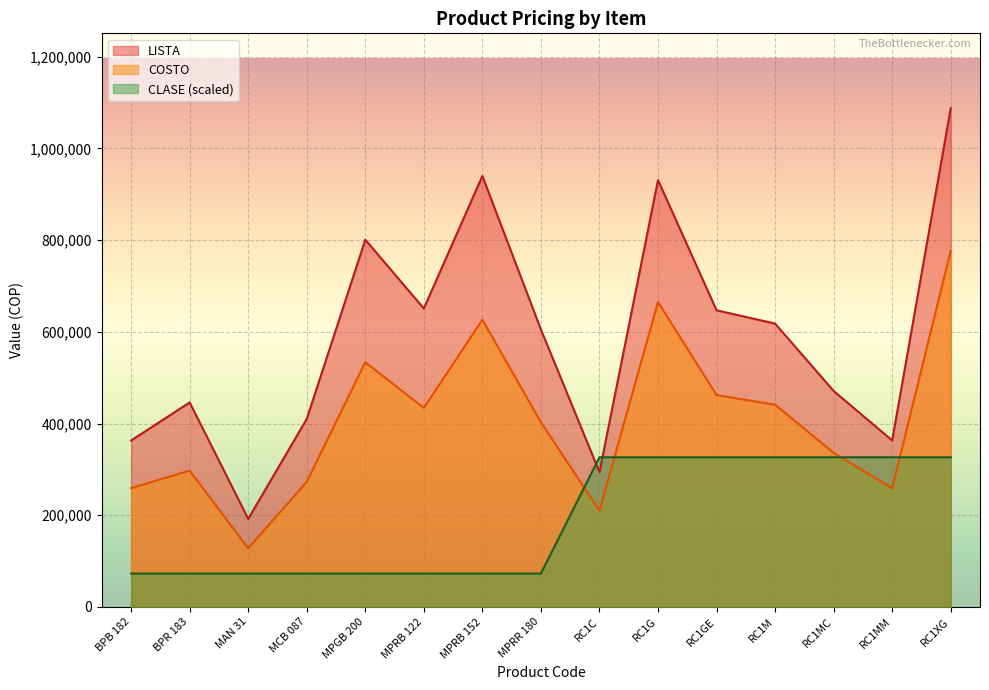

What are all the series names shown in the legend?

LISTA, COSTO, CLASE (scaled)